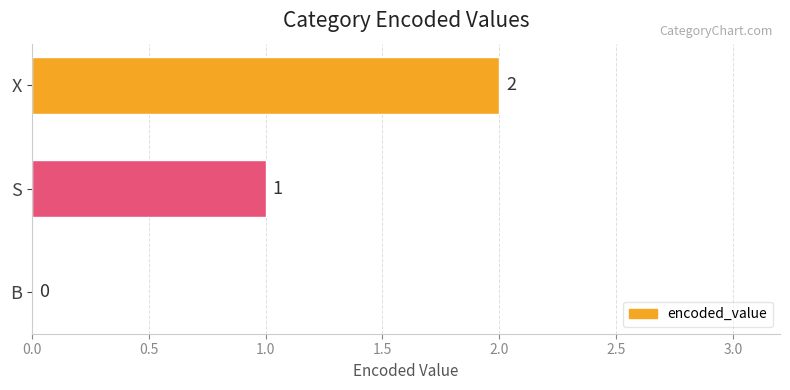

Which has a higher value, B or X?

X